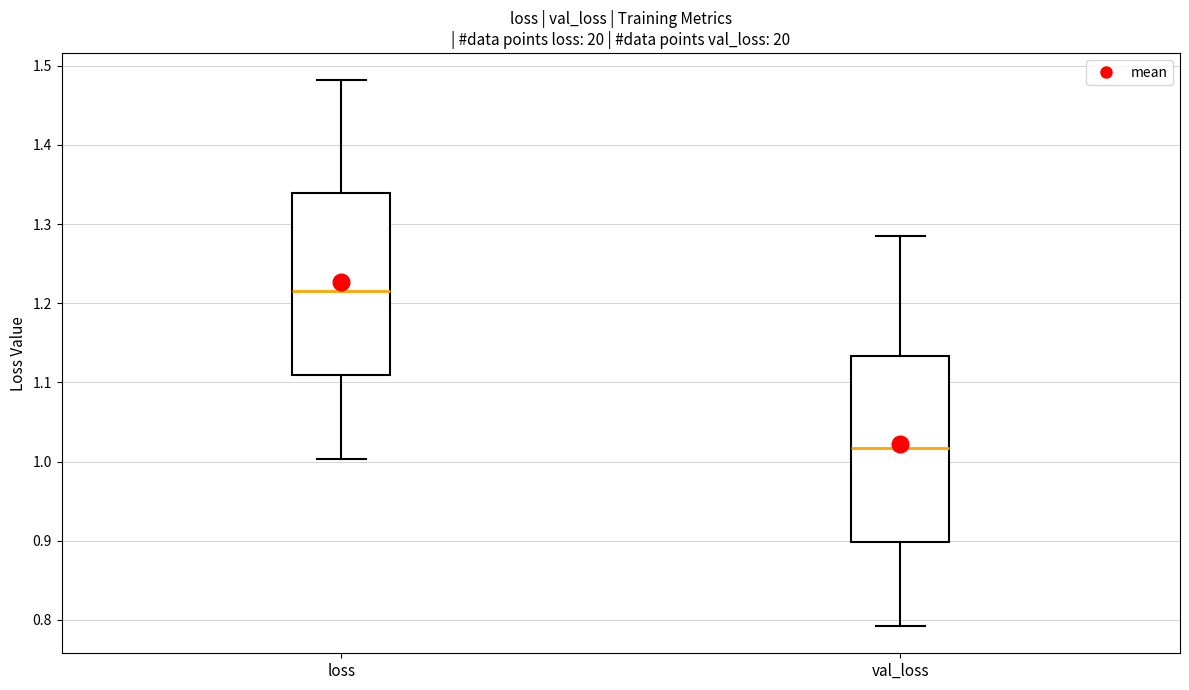

Which box has the highest median line?

loss